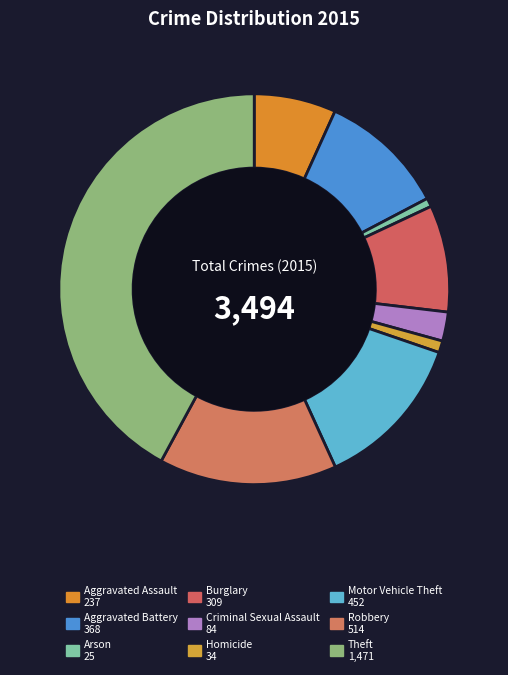

To the nearest percent, what percentage of the pie is Aggravated Assault?

7%